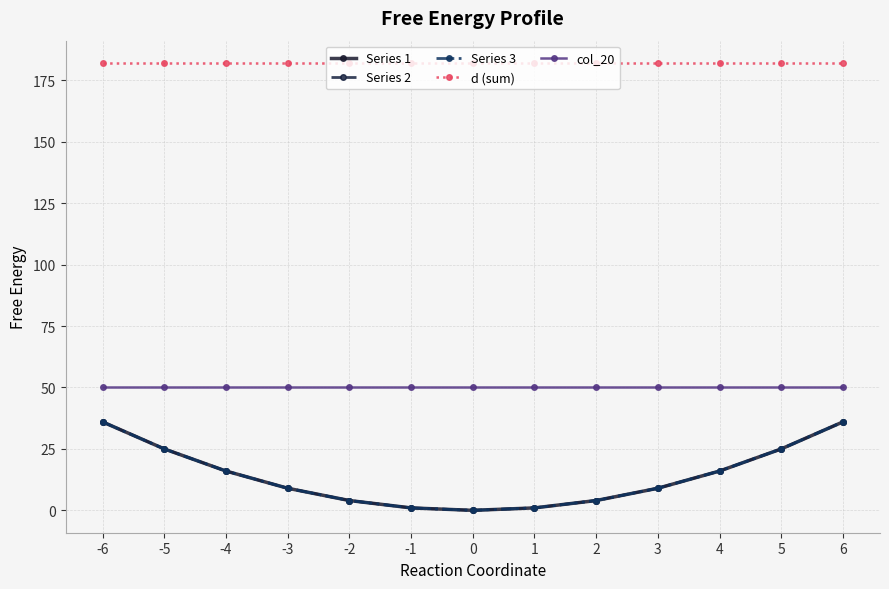

Is this an area chart (filled region under the line)?

No